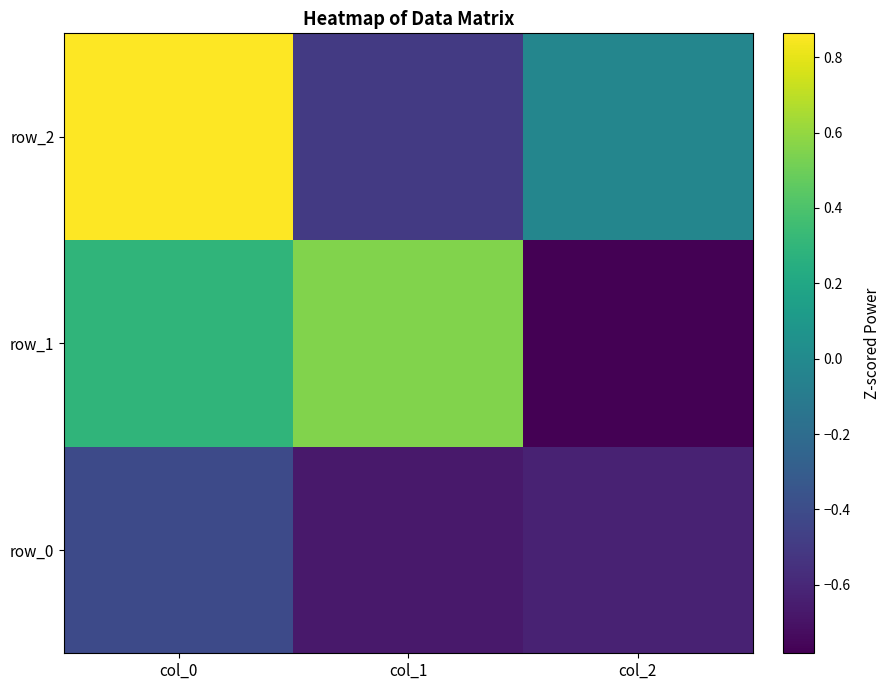

Is it true that row_1 equals -0.3 at col_2?

False